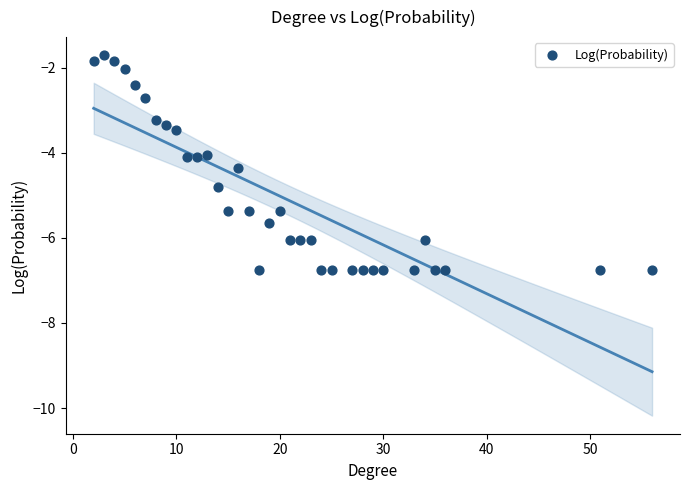

What is the range of X values (max minus min)?

54.0